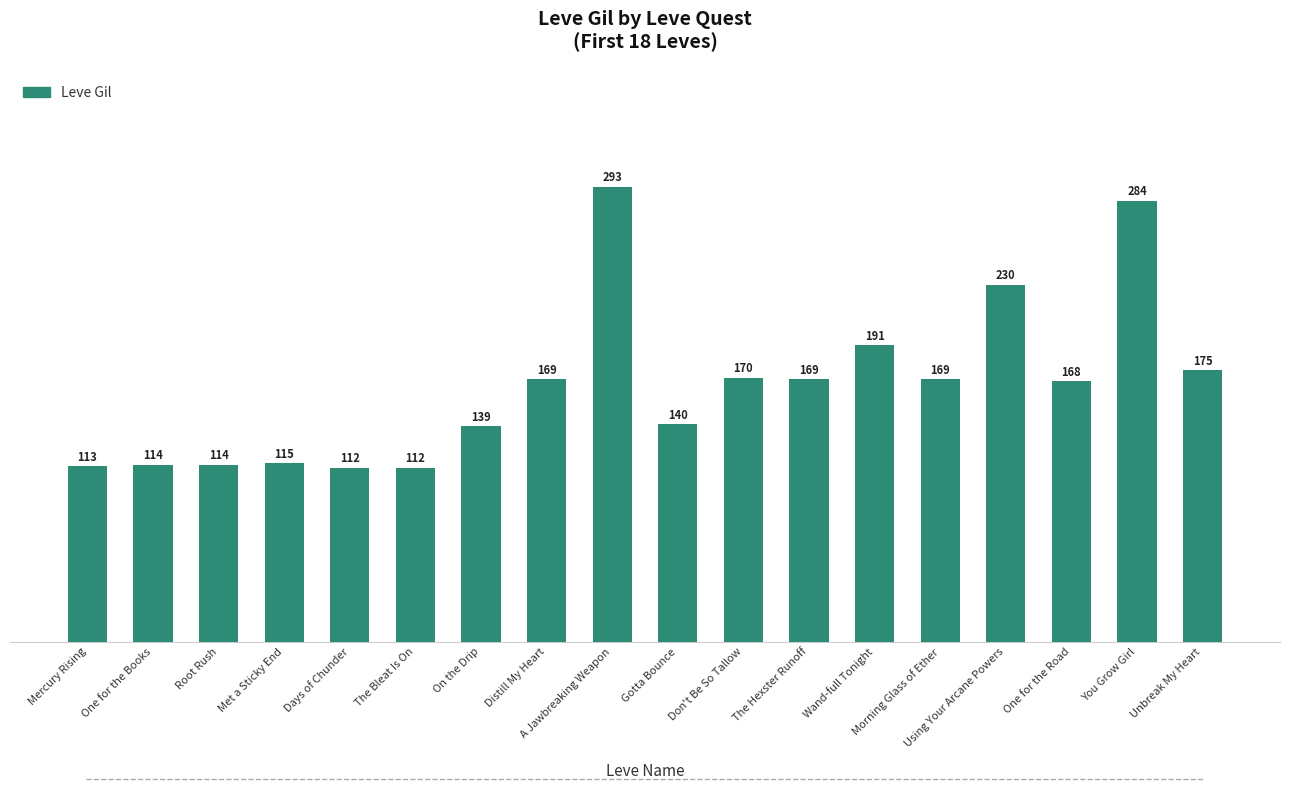

Count the number of data series in this chart.

1